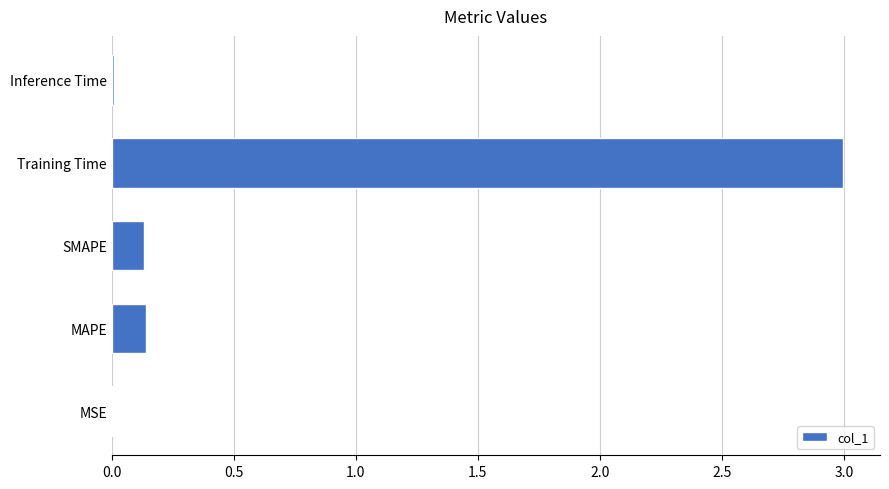

Which label corresponds to the largest value in the chart?

Training Time